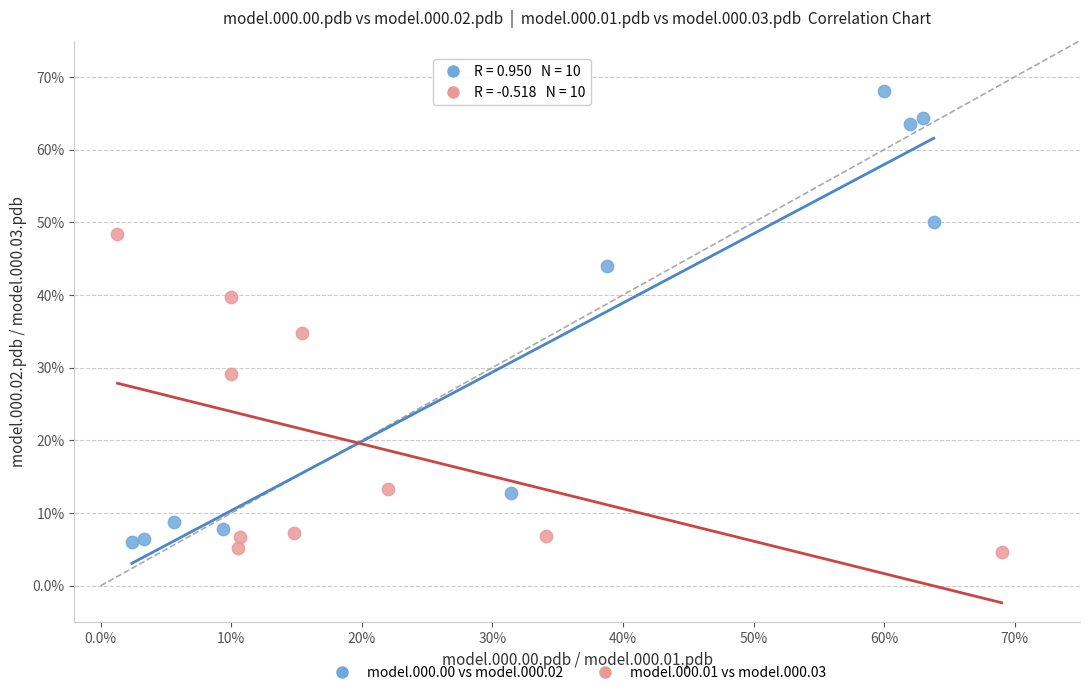

What are all the series names shown in the legend?

model.000.00 vs model.000.02, model.000.01 vs model.000.03